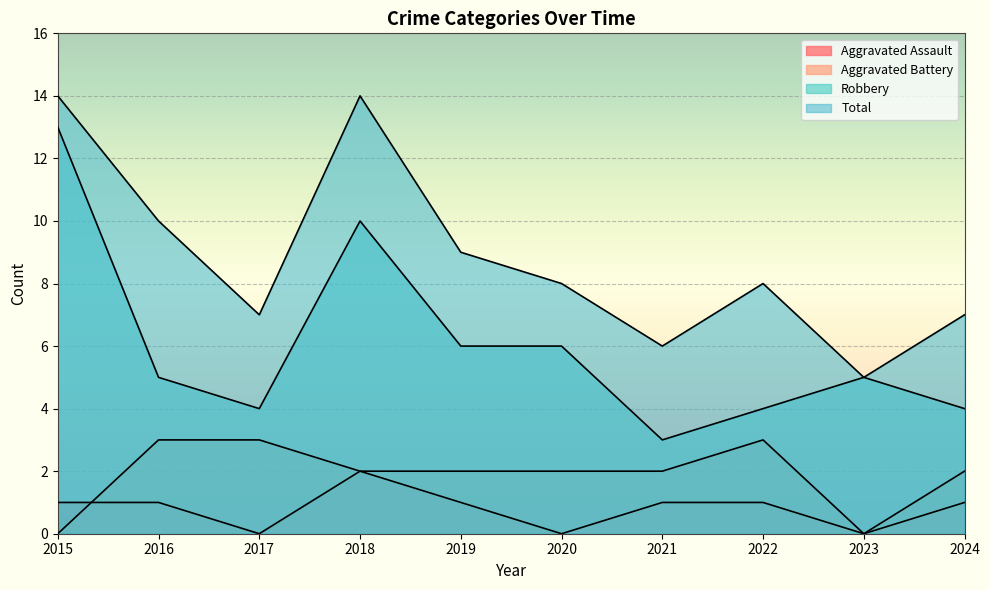

Between which two adjacent categories do Aggravated Assault and Aggravated Battery first intersect?

2015 and 2016